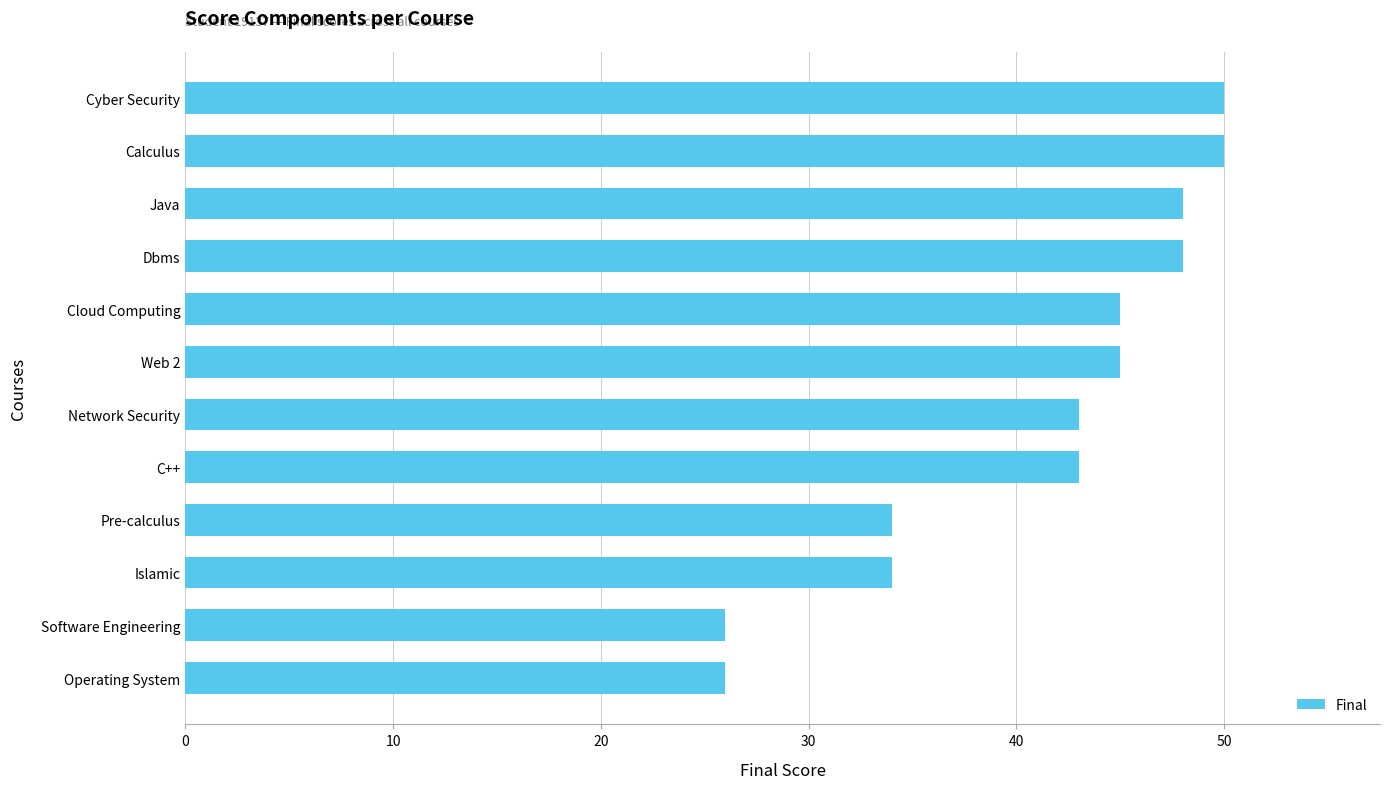

What is the ratio of the value at C++ to the value at Java?

0.9